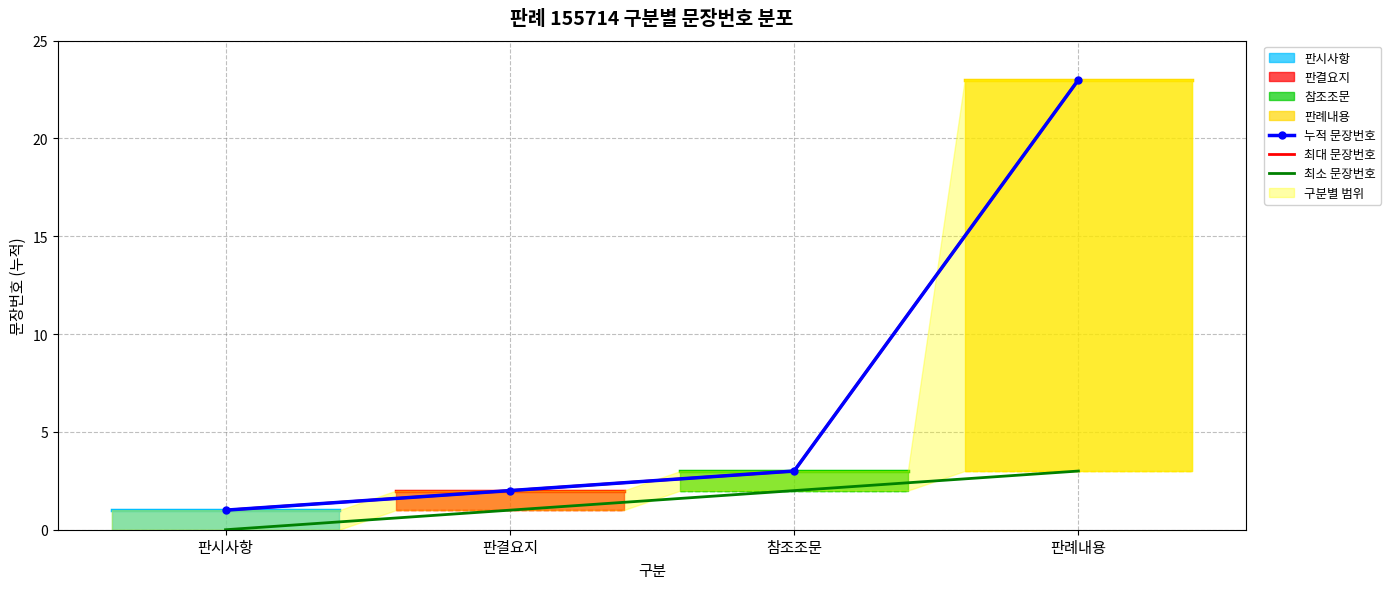

Does the chart have visible grid lines?

Yes